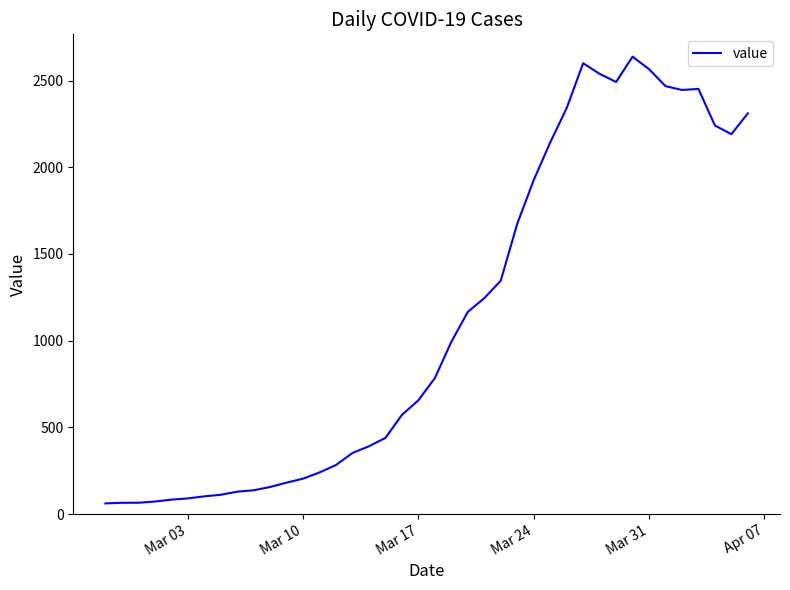

What is the maximum value shown in the chart?

2638